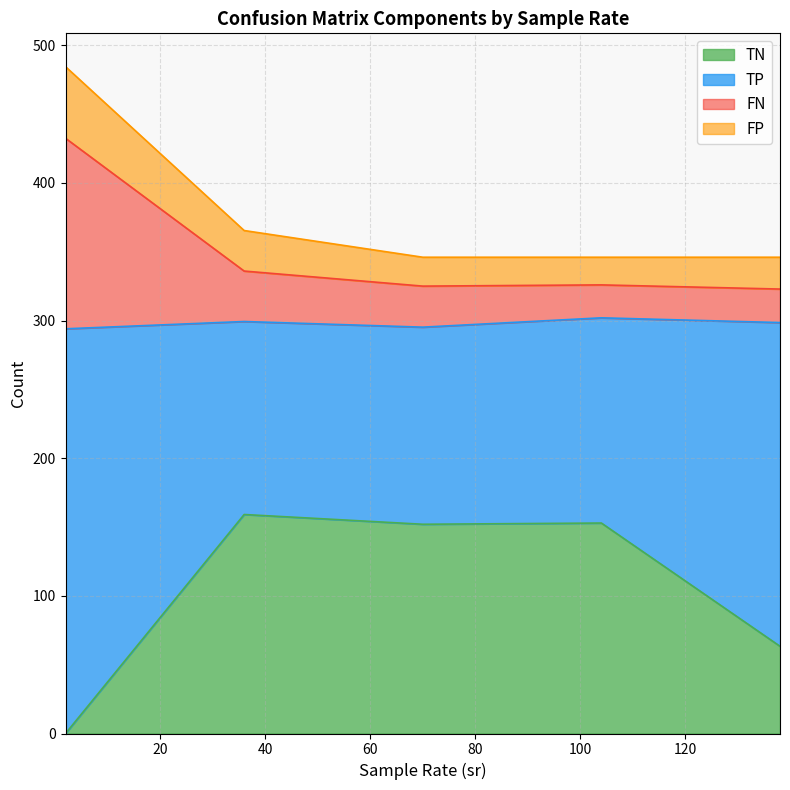

True or false: TN has a value of 32 at 36.

False